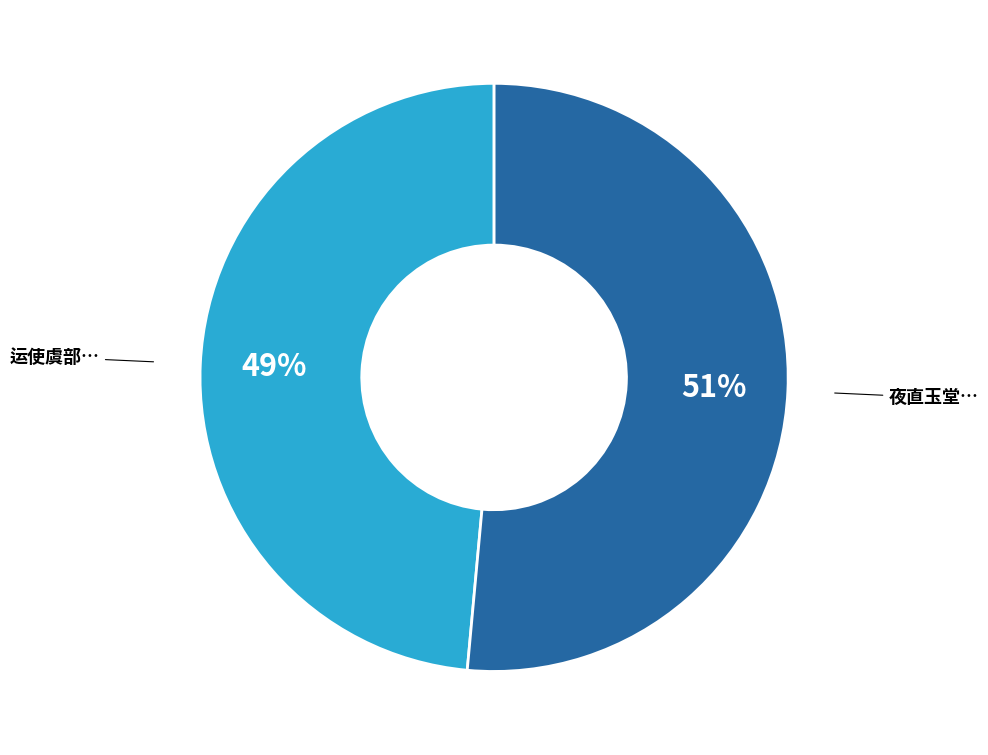

Is there a majority slice in this chart?

Yes